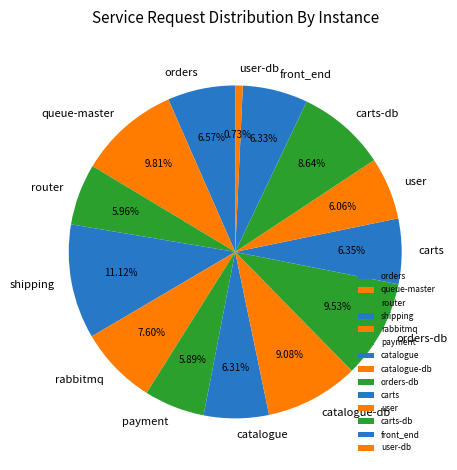

Which has a higher value, catalogue-db or catalogue?

catalogue-db